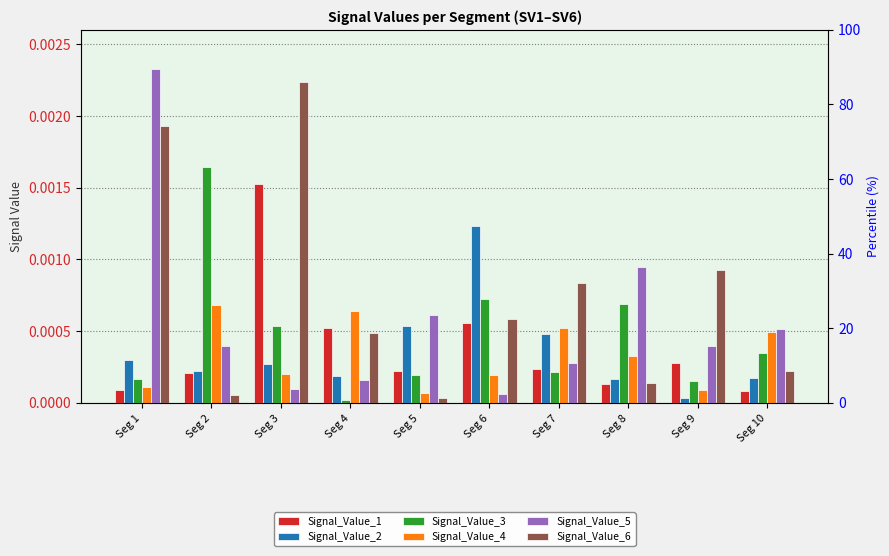

How many bars are there in total?

60